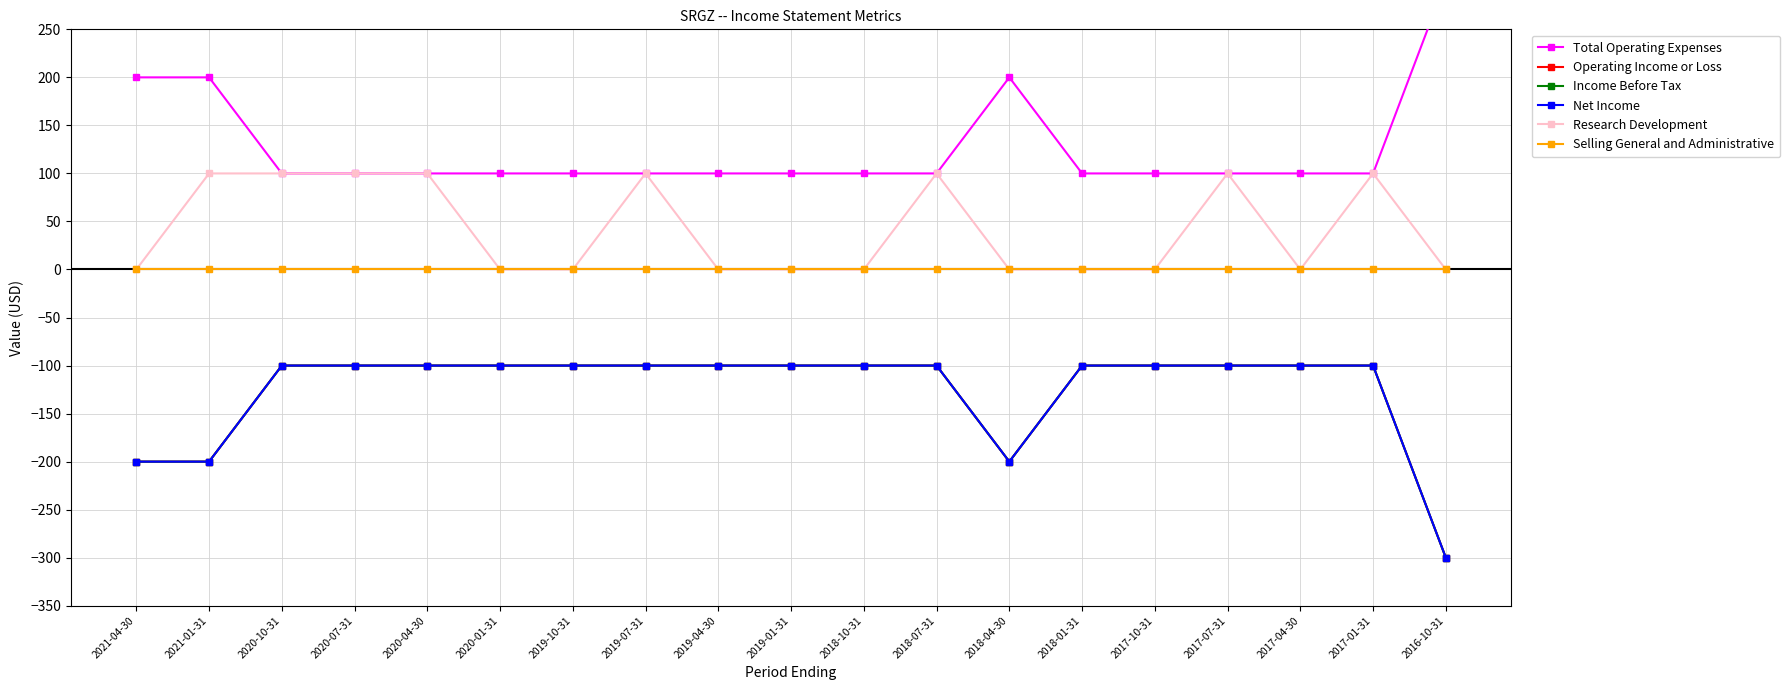

What is the difference between the maximum and second lowest values in the Net Income series?

100